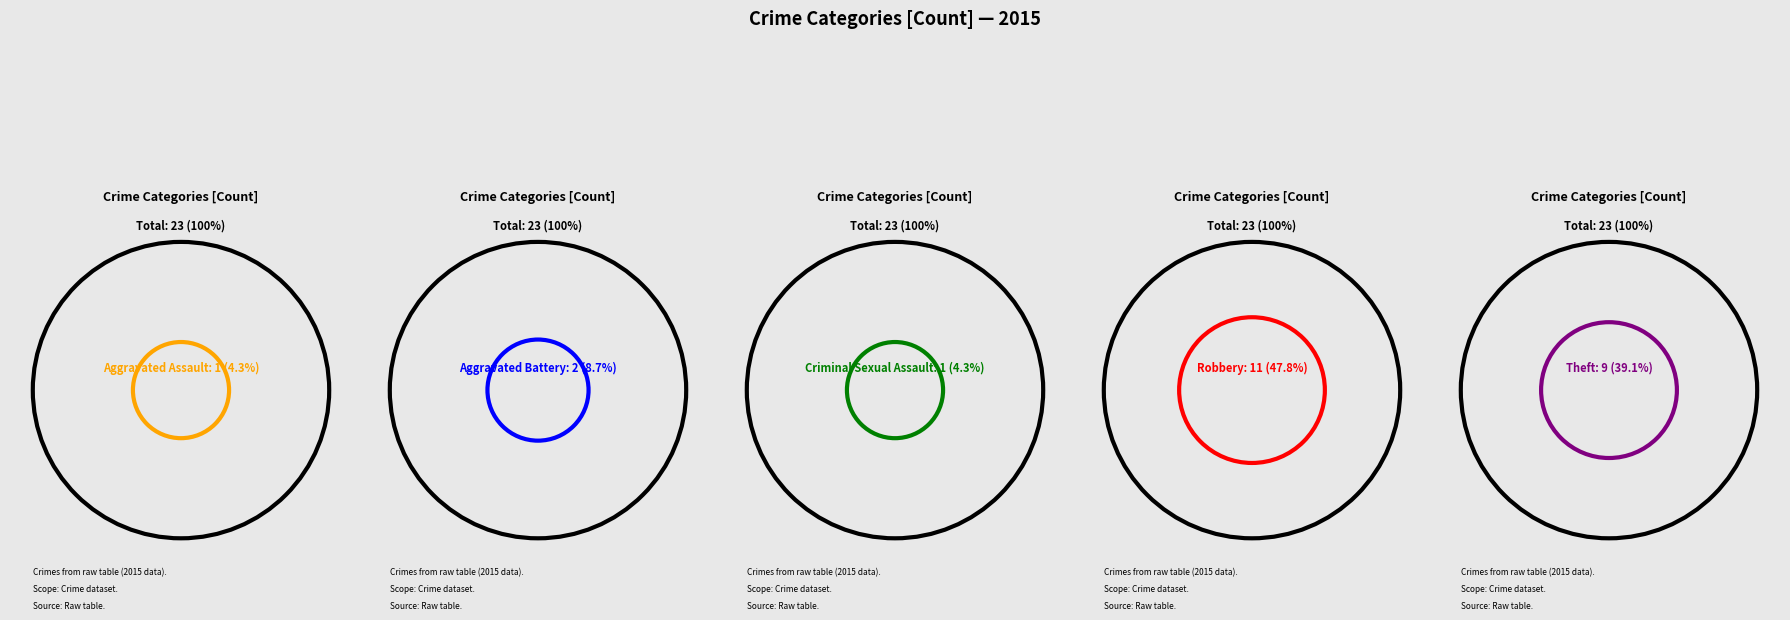

Does Robbery account for over 50% of the chart?

No